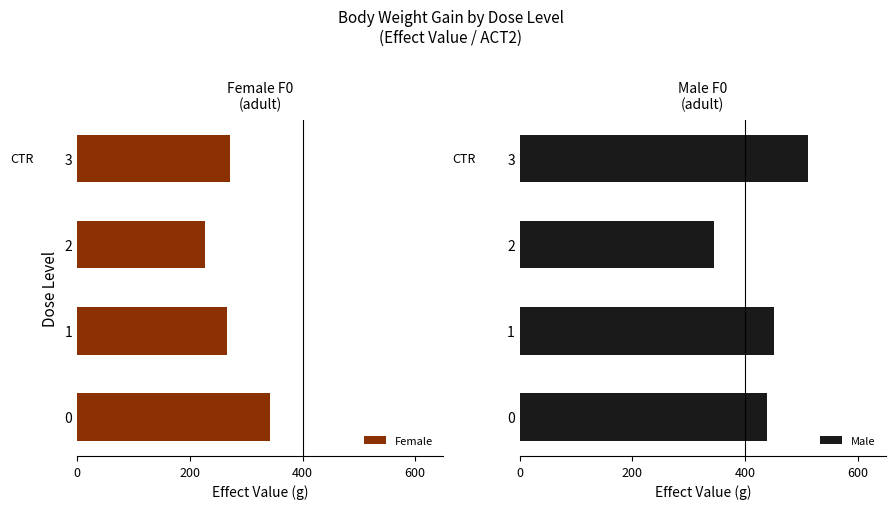

What is the sum of all Female values?

1106